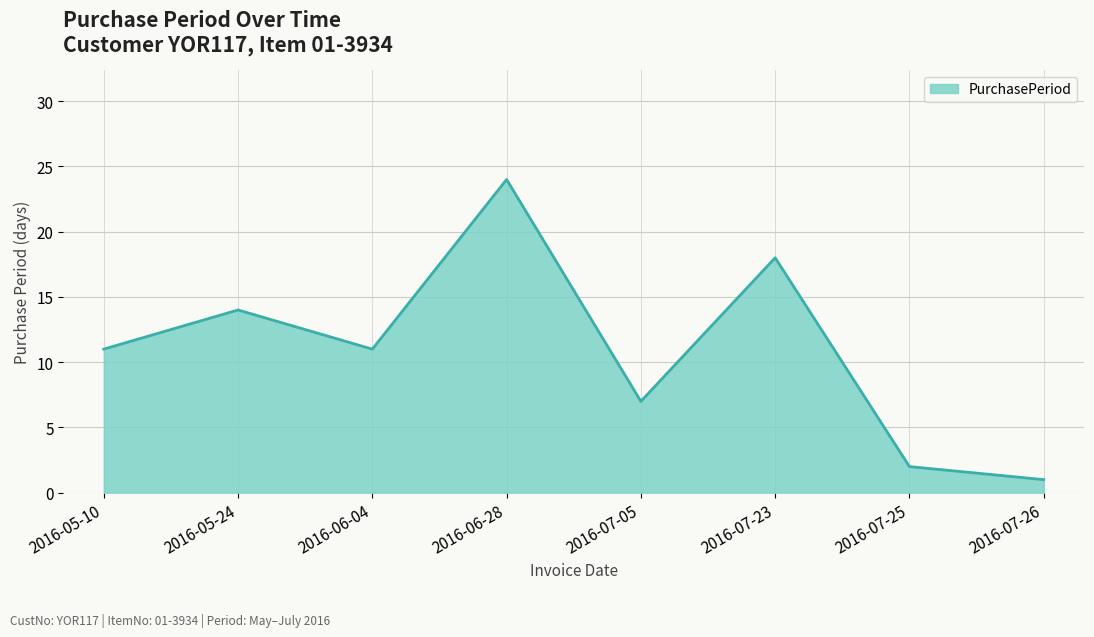

What is the change in value from 2016-07-25 to 2016-07-26?

-1